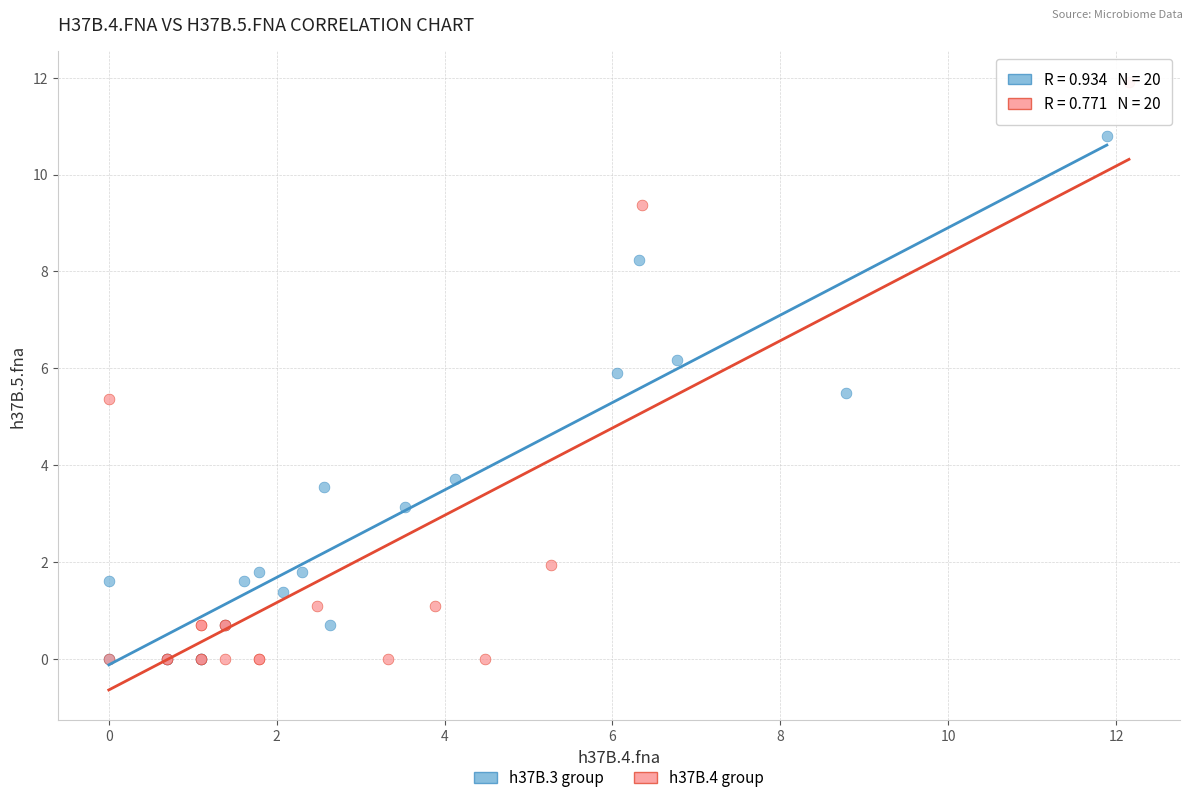

Which series has the widest spread of Y values?

h37B.4 group